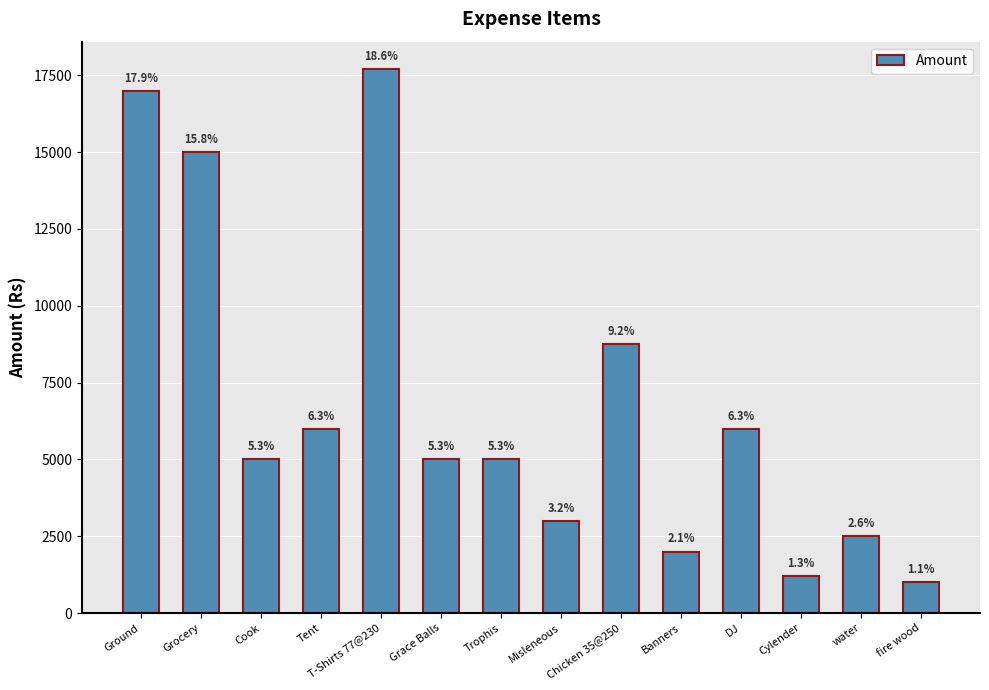

How many bars are there in total?

14